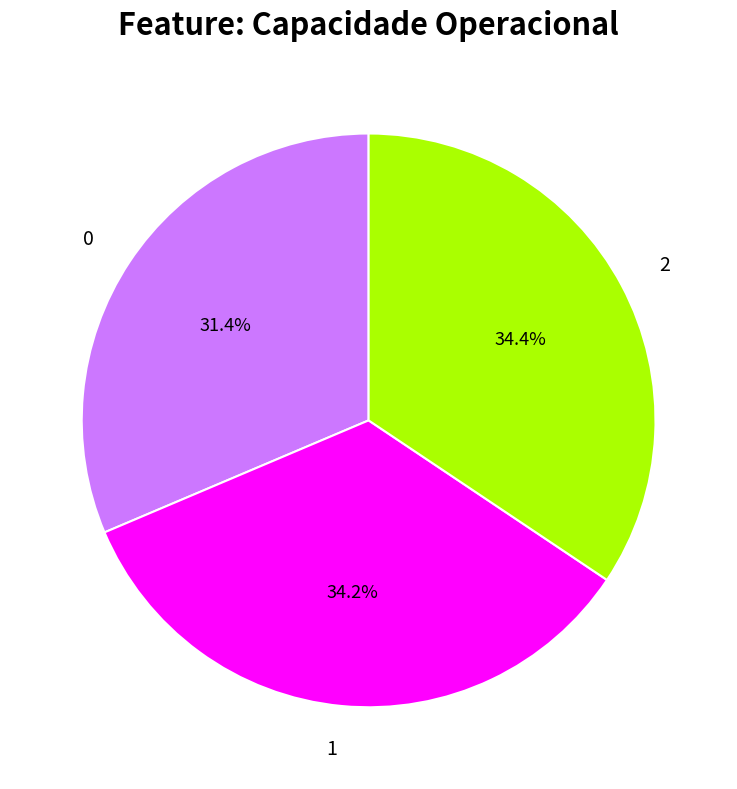

Is it true that 0 is 38% of the pie?

False